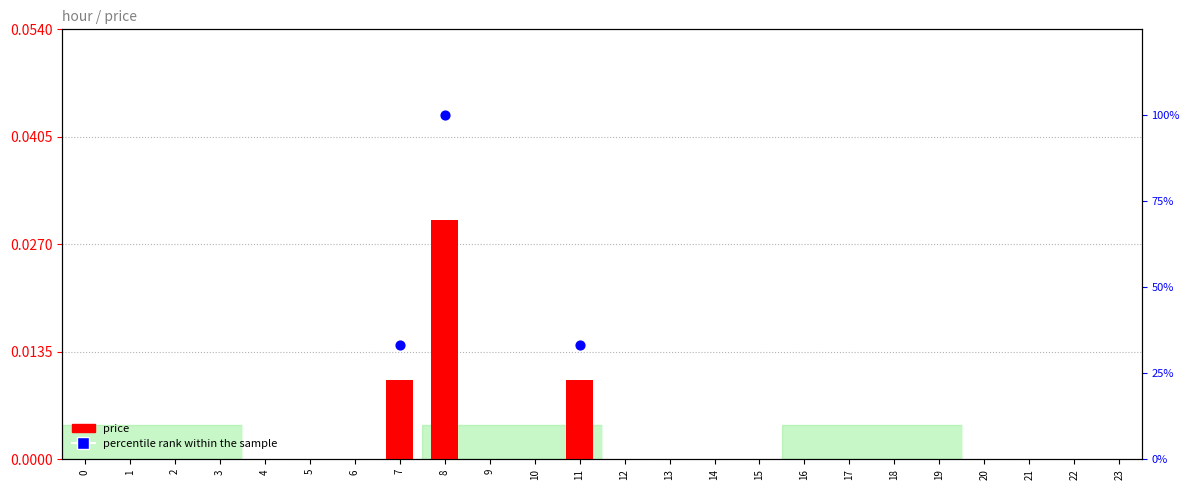

At which category is the sum across all series the highest?

8